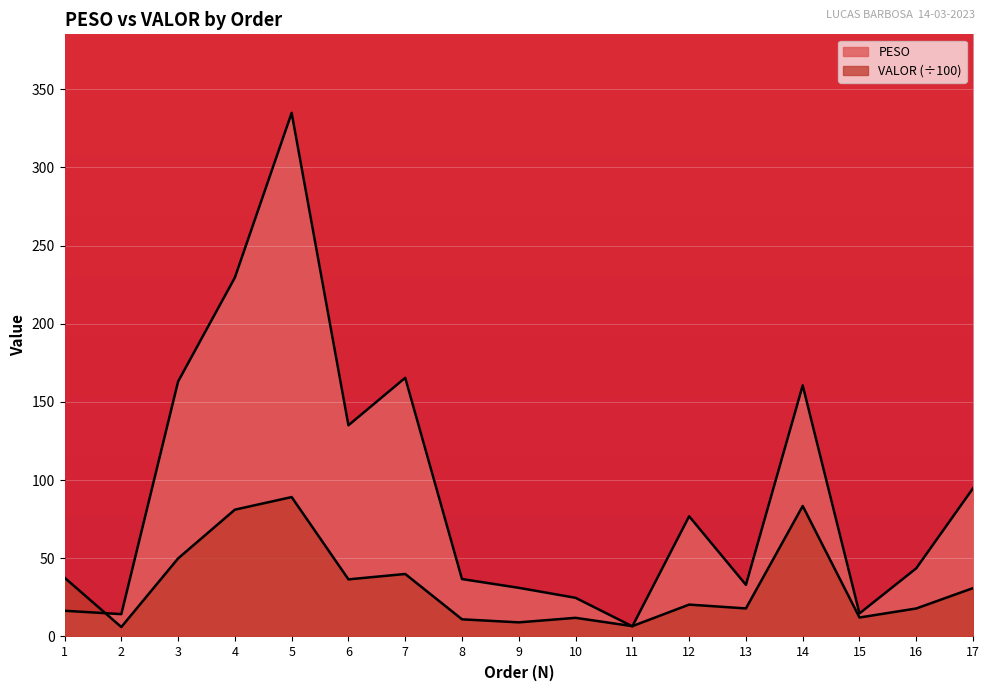

How many intersections are there between PESO and VALOR?

3